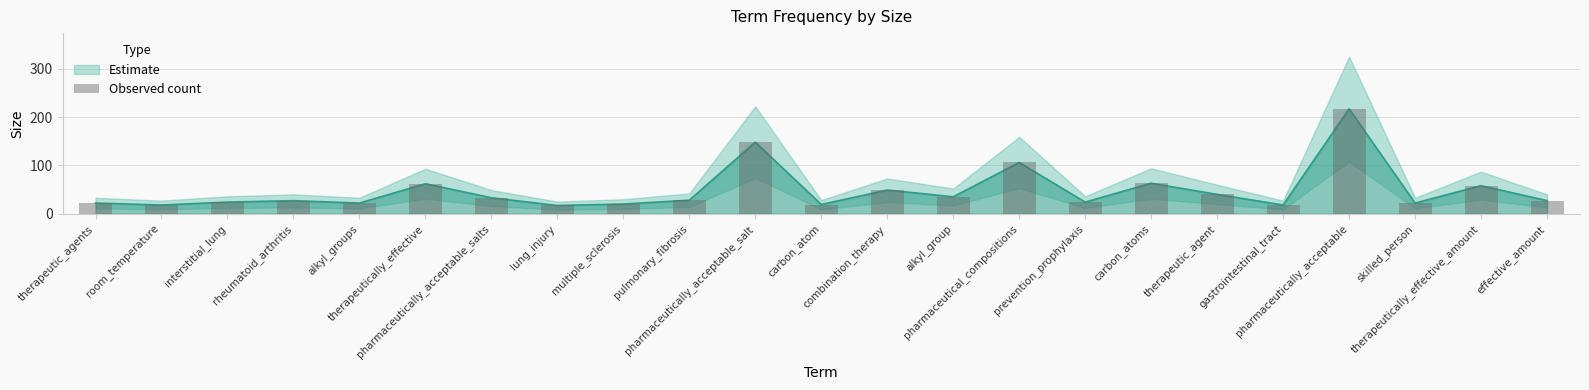

What is the sum of the values at room_temperature and therapeutic_agent?

58